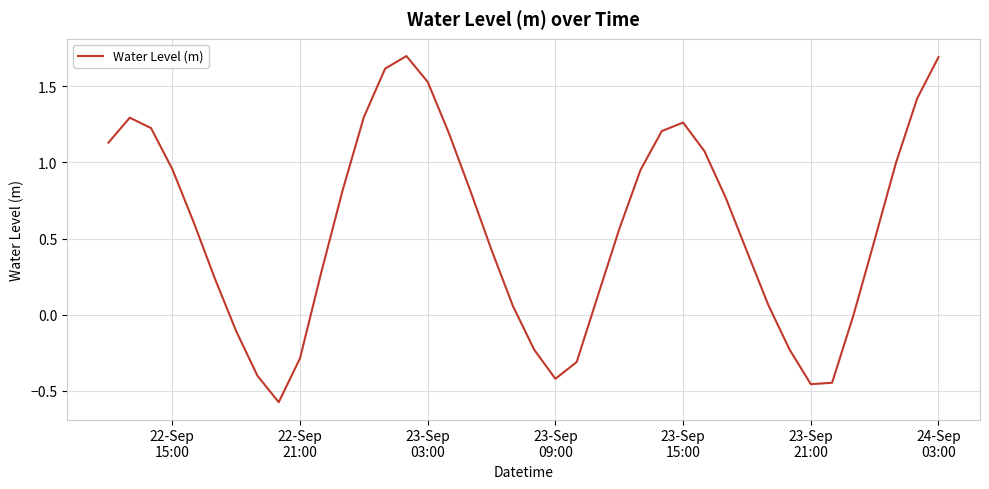

What is the maximum value shown in the chart?

1.7